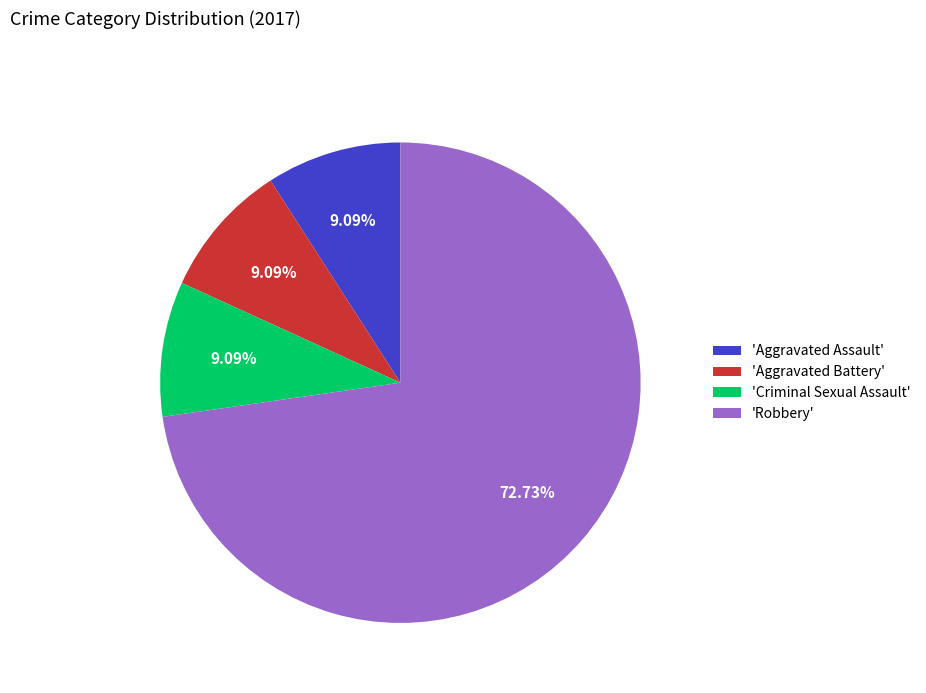

Count the number of slices in the pie.

4